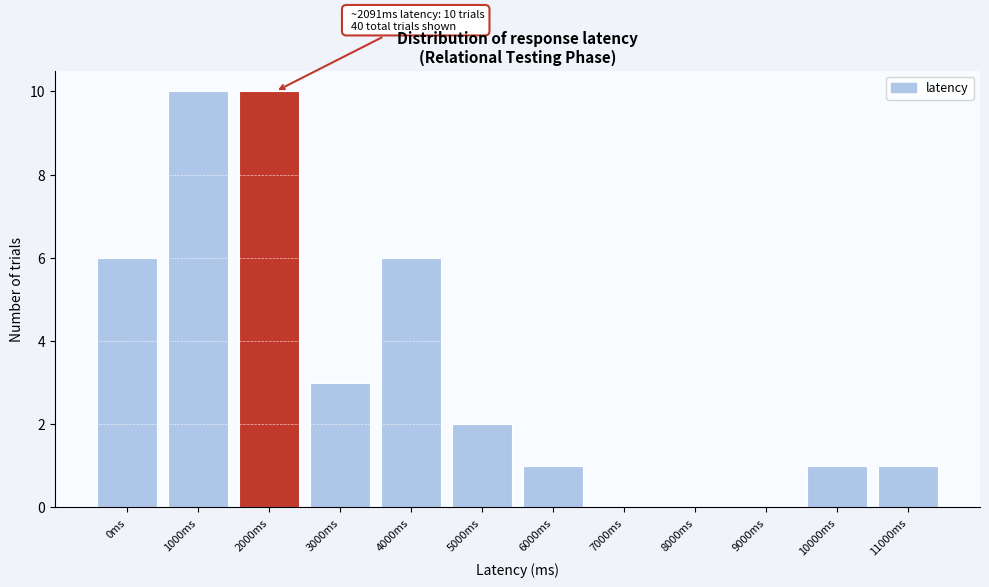

Reading left to right, extract all data points from this chart.

0ms=6	1000ms=10	2000ms=10	3000ms=3	4000ms=6	5000ms=2	6000ms=1	7000ms=0	8000ms=0	9000ms=0	10000ms=1	11000ms=1